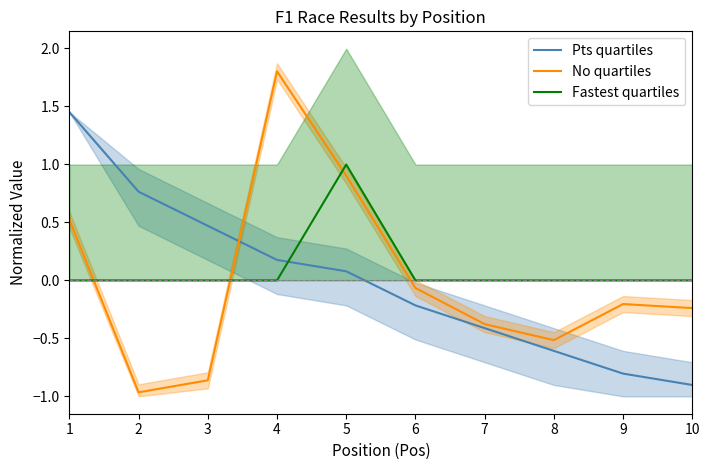

At how many categories does at least one series exceed 0?

5